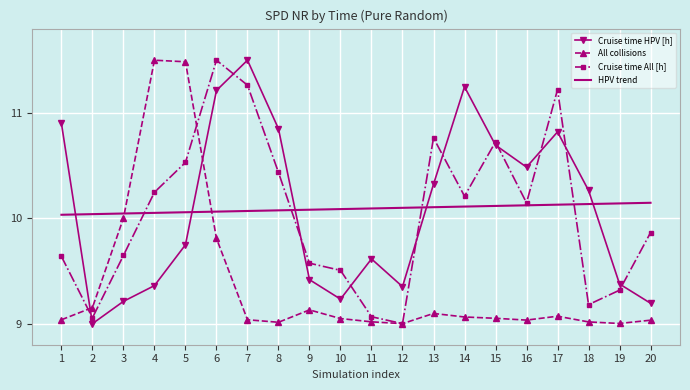

Between which two adjacent categories do Cruise time HPV [h] and HPV trend first intersect?

1 and 2